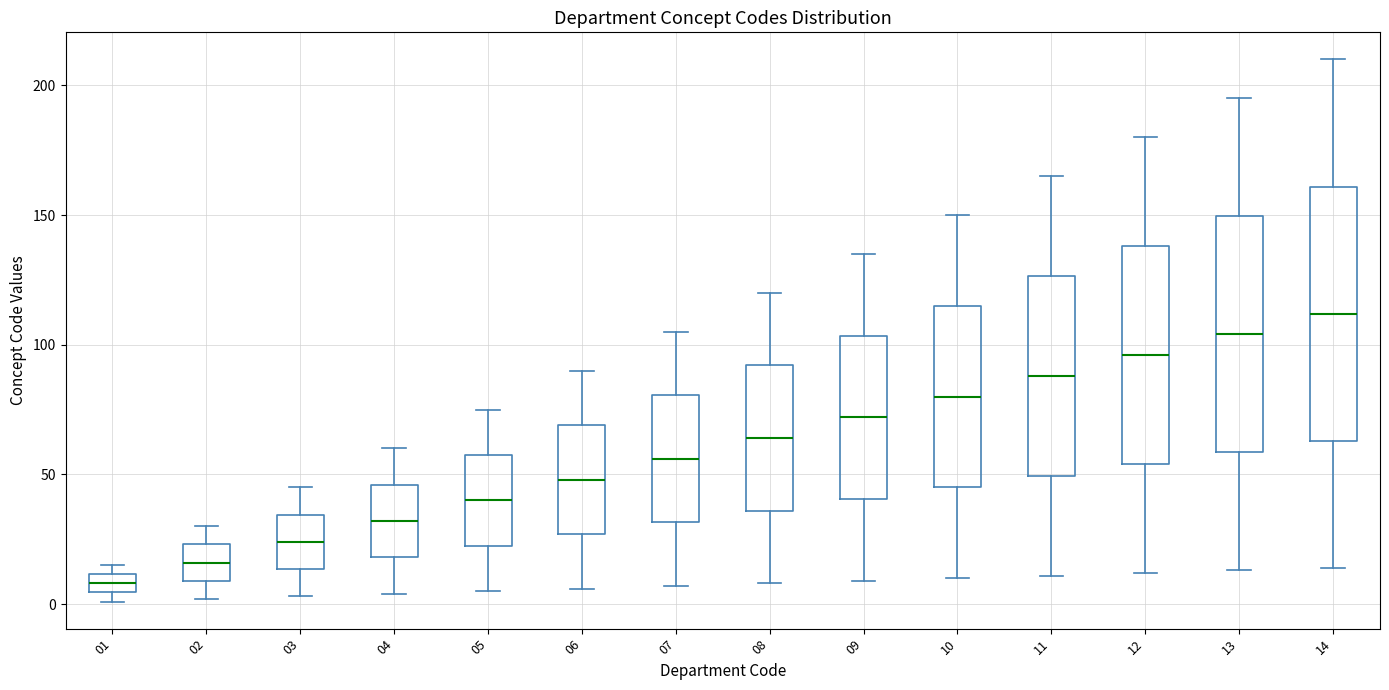

Which box is the tallest, from its lower edge to its upper edge?

14